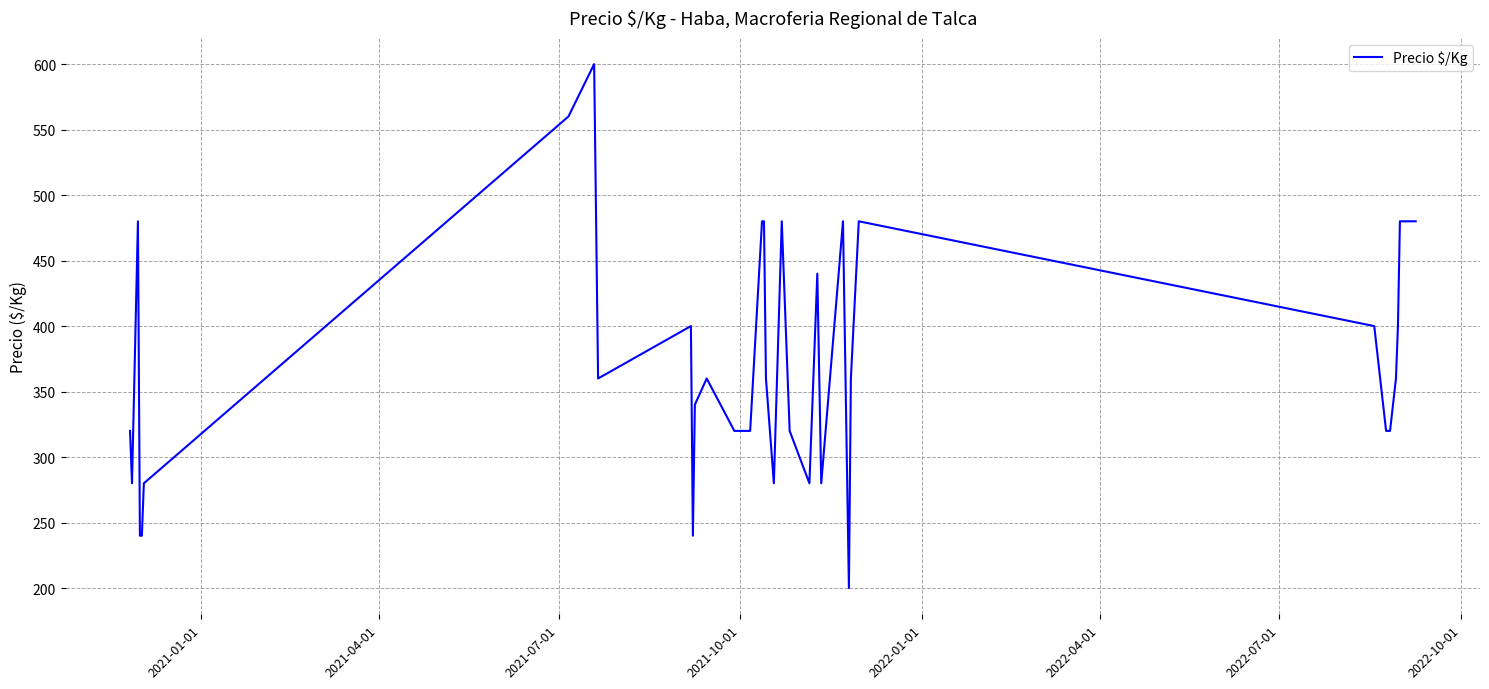

Count the number of categories in the chart.

40